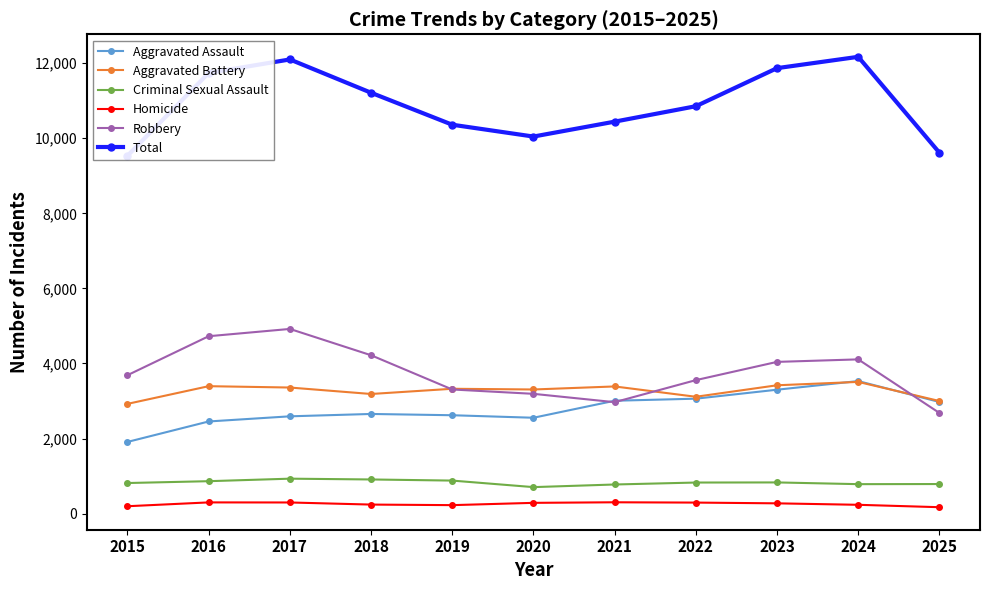

Is it true that Robbery equals 2969 at 2021?

True